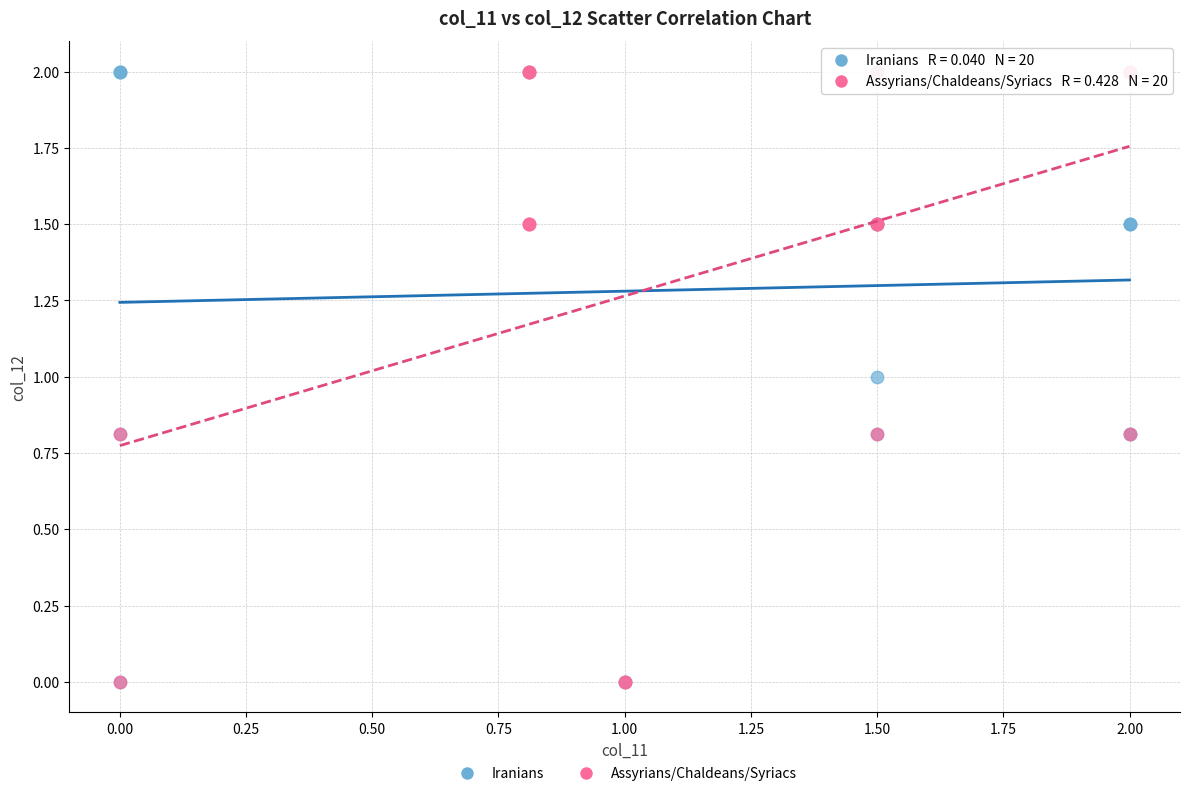

What are all the series names shown in the legend?

Iranians, Assyrians/Chaldeans/Syriacs